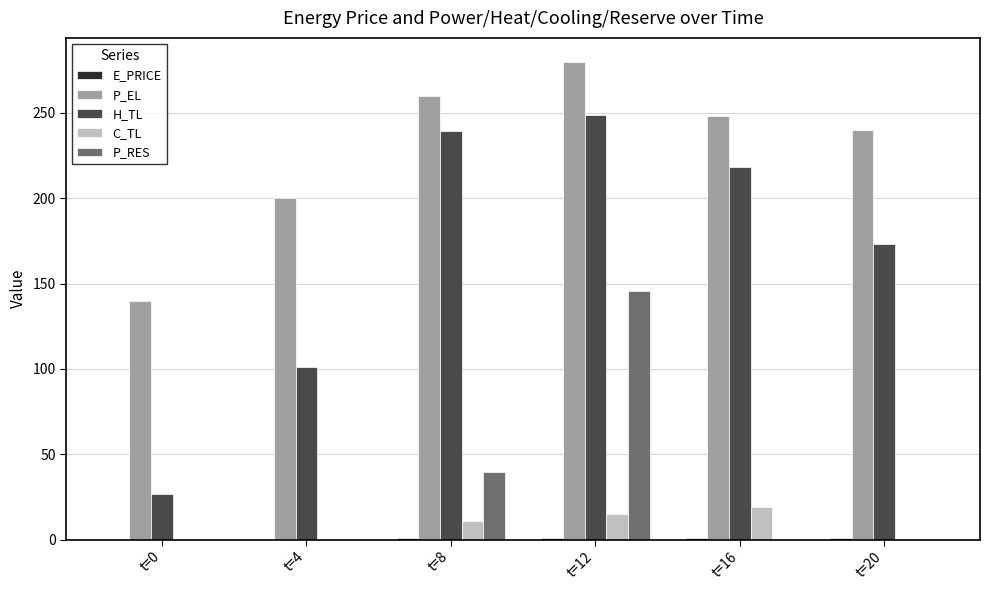

Is the value of P_RES at t=20 greater than the value of H_TL at t=20?

No